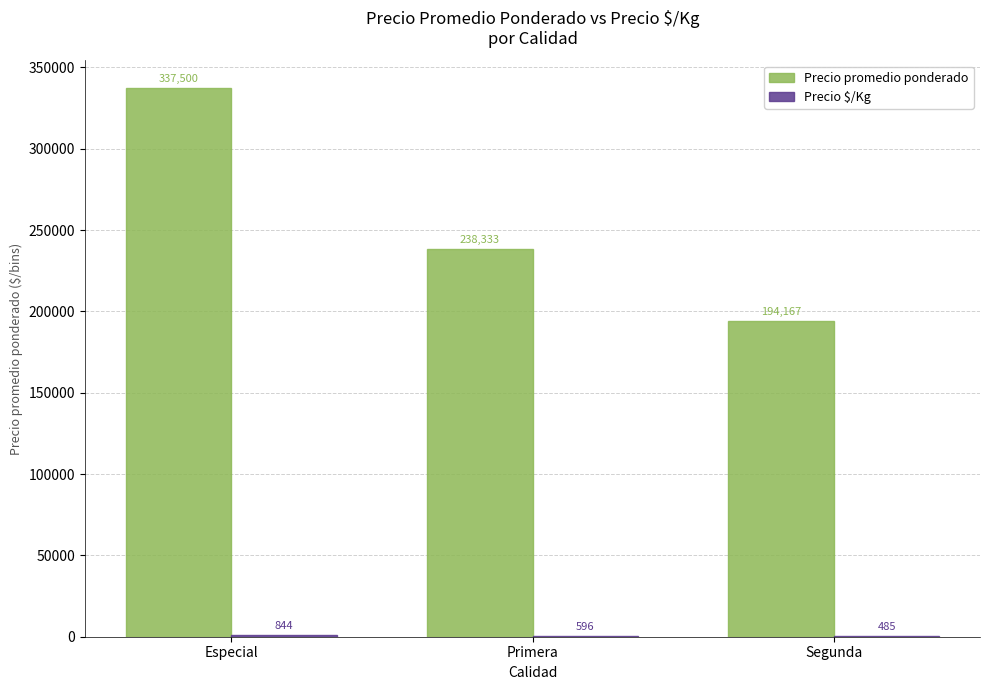

Is it true that Precio promedio ponderado equals 64564 at Primera?

False